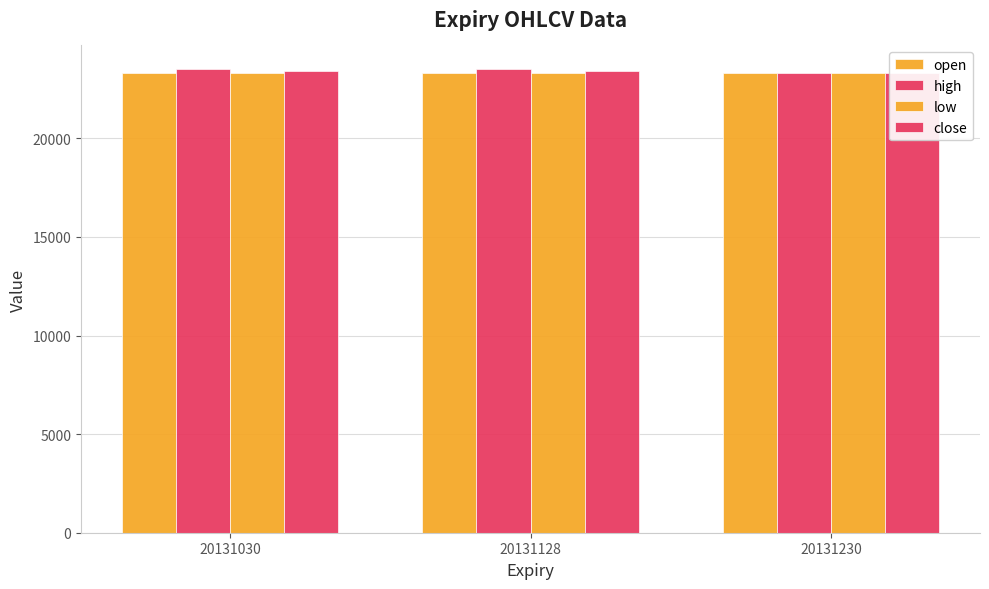

Which label corresponds to the smallest value in the chart?

20131030